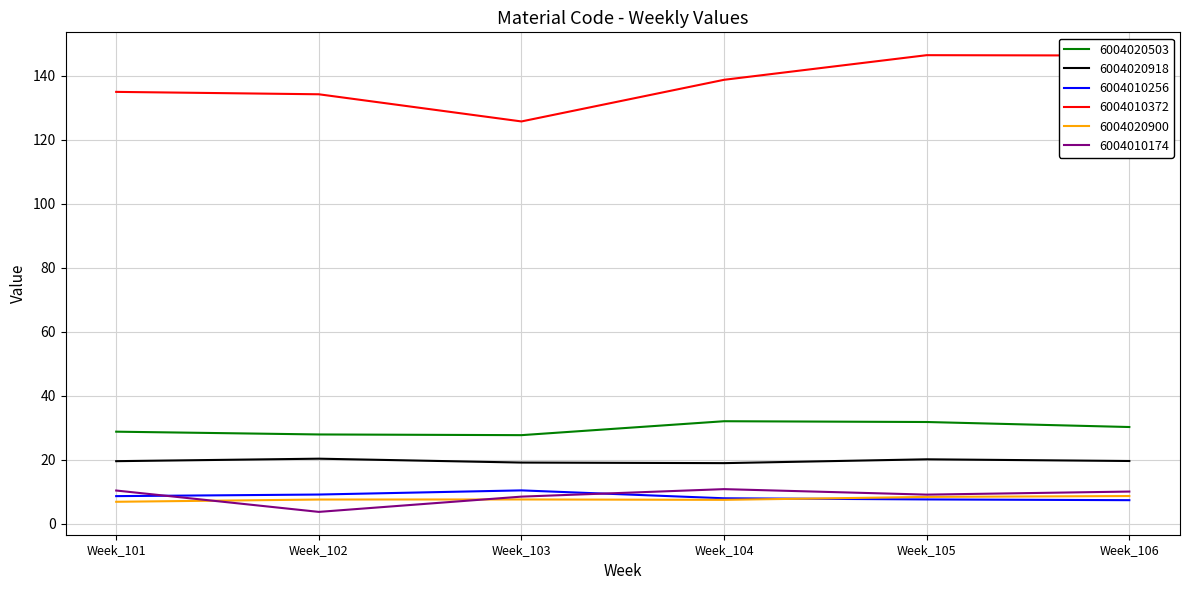

Does the chart display data point markers on the line(s)?

No